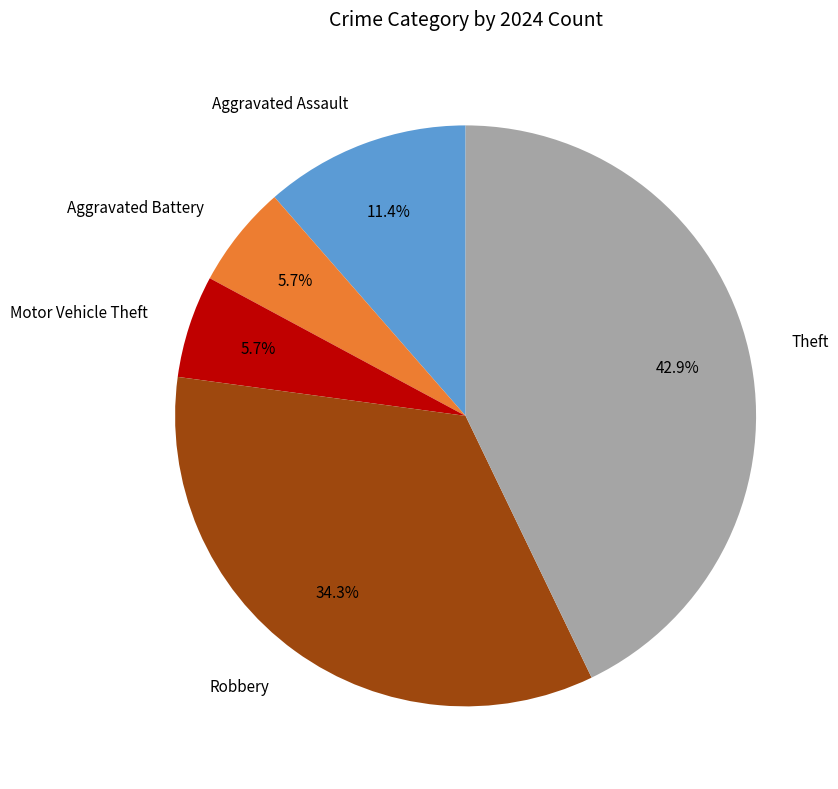

To the nearest percent, what percentage of the pie is Aggravated Assault?

11%